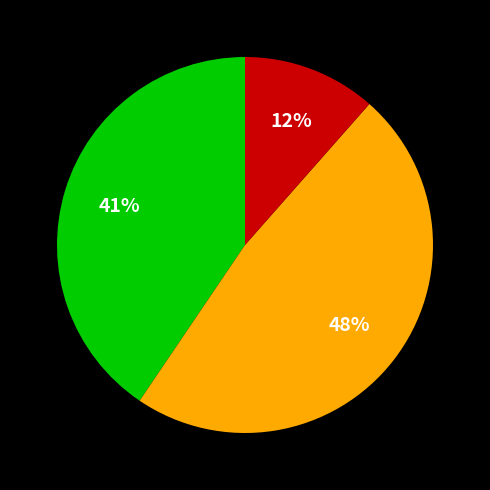

To the nearest percent, what is the average slice percentage?

33%